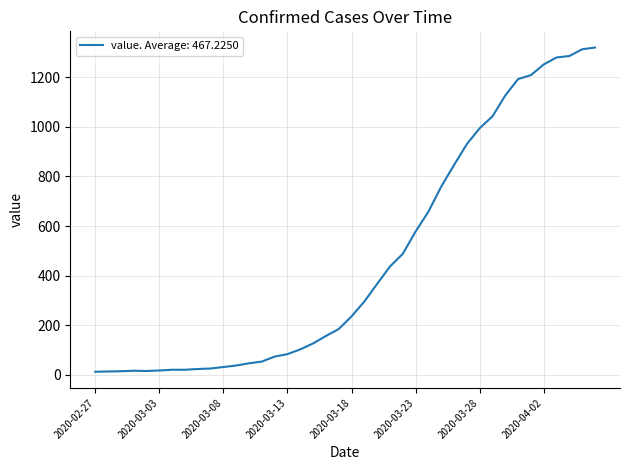

Does the chart have visible grid lines?

Yes